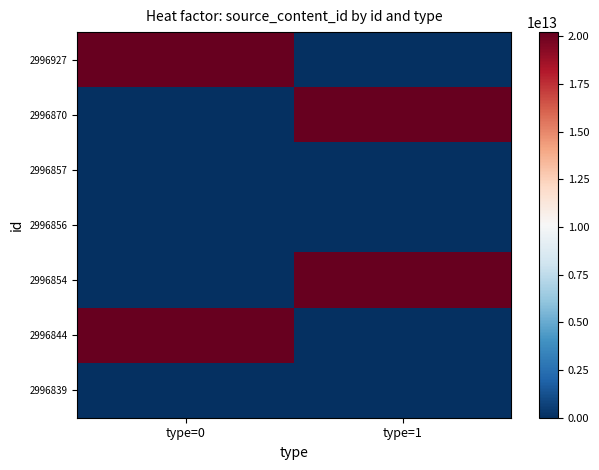

Reading left to right, extract all data points from this chart.

2996927: type=0=20230223135529	type=1=0
2996870: type=0=0	type=1=20230223124513
2996857: type=0=0	type=1=0
2996856: type=0=0	type=1=0
2996854: type=0=0	type=1=20230223121934
2996844: type=0=20230223121019	type=1=0
2996839: type=0=0	type=1=0